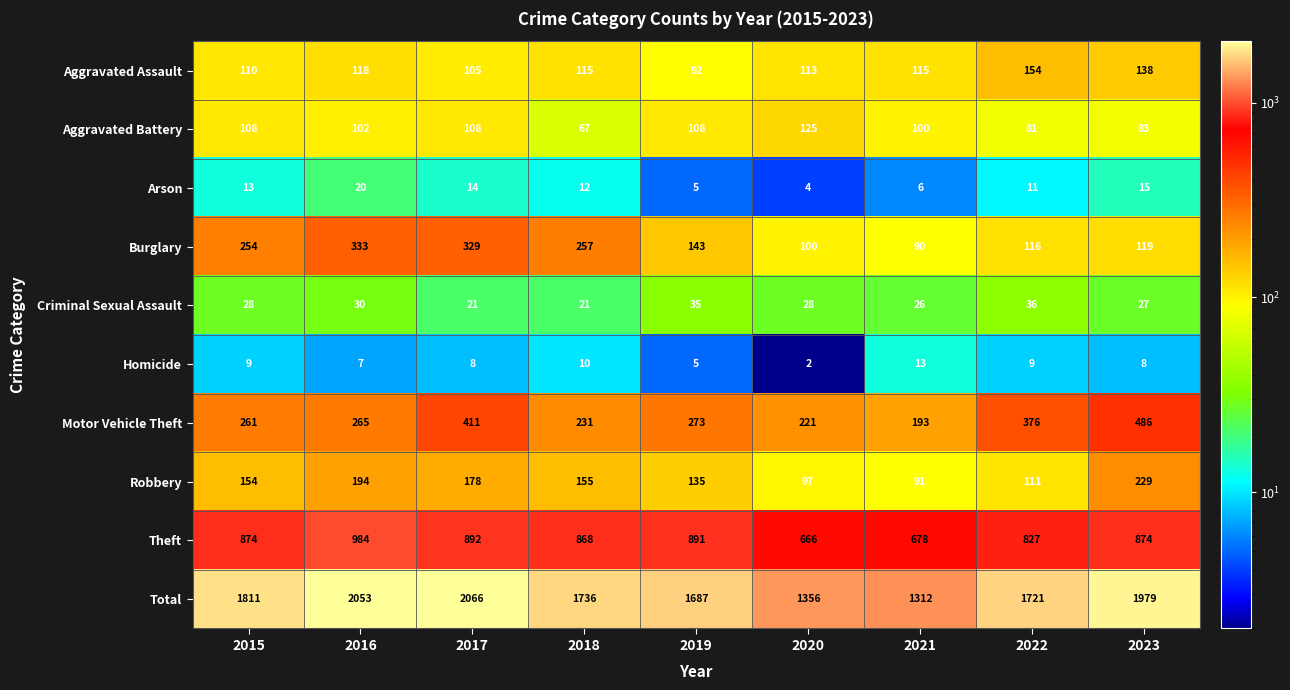

At which category is the sum across all series the highest?

2017